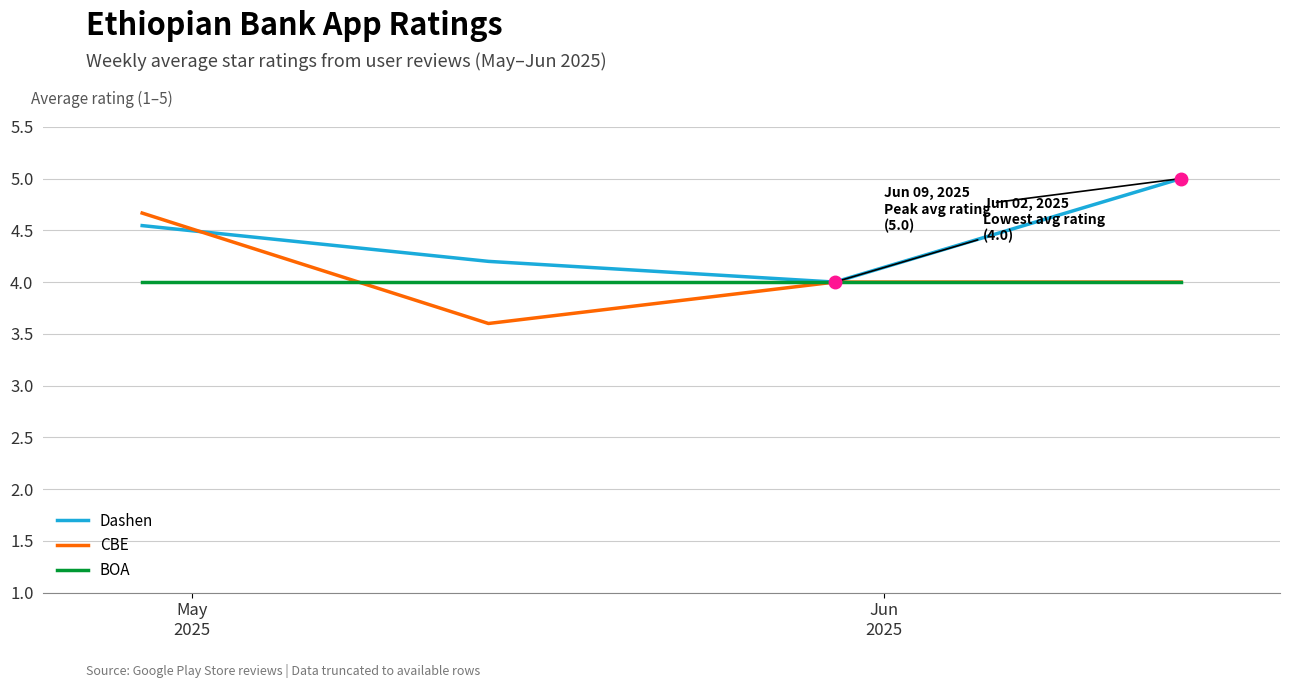

What is the maximum value shown in the chart?

5.0